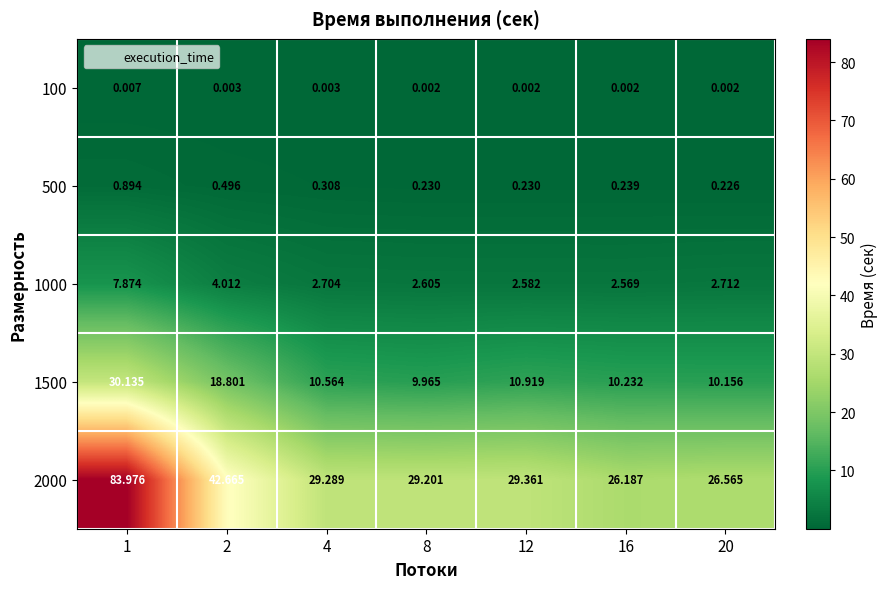

Is the value of 100 at 8 greater than the value of 1000 at 8?

No